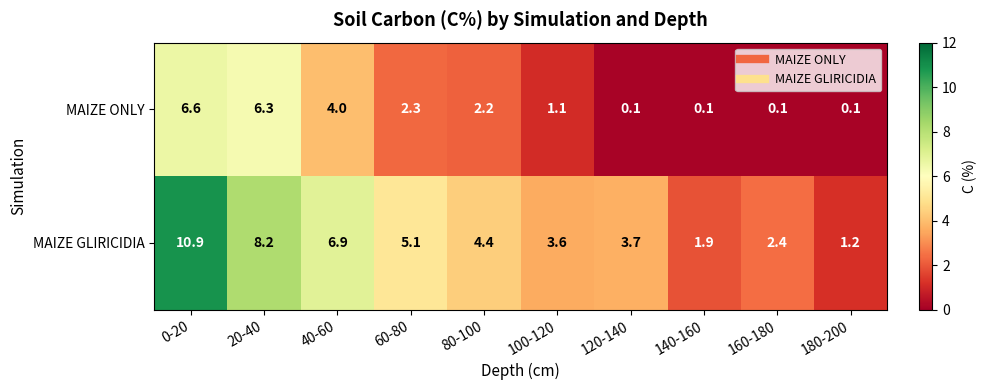

What is the difference between the second highest and minimum values in the MAIZE GLIRICIDIA series?

7.0